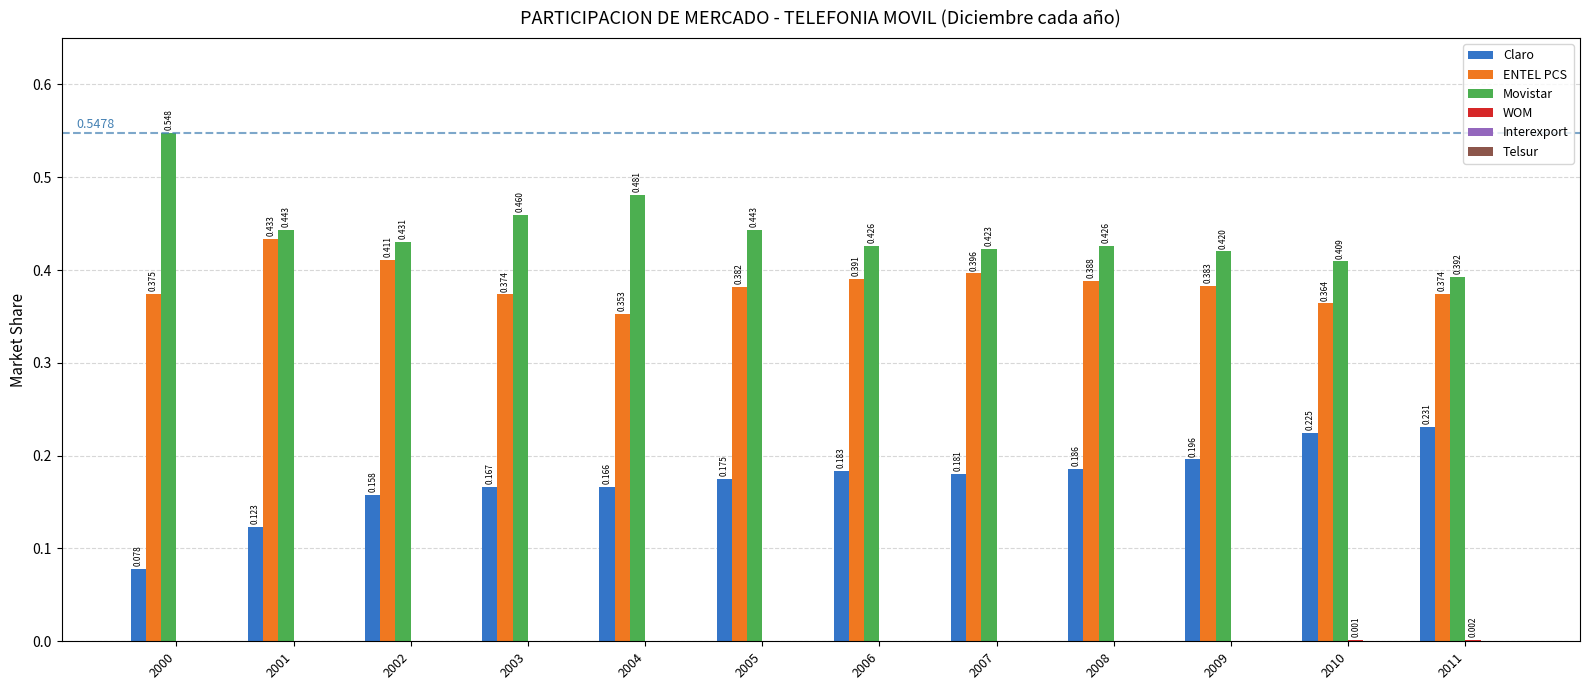

Which series has the largest total across all categories?

Movistar